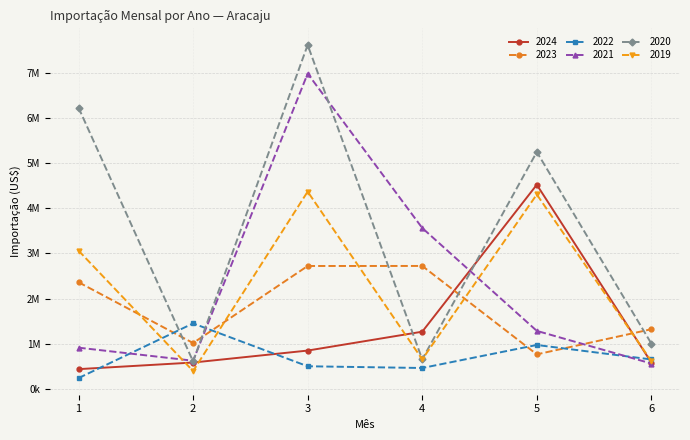

Does the chart have visible grid lines?

Yes